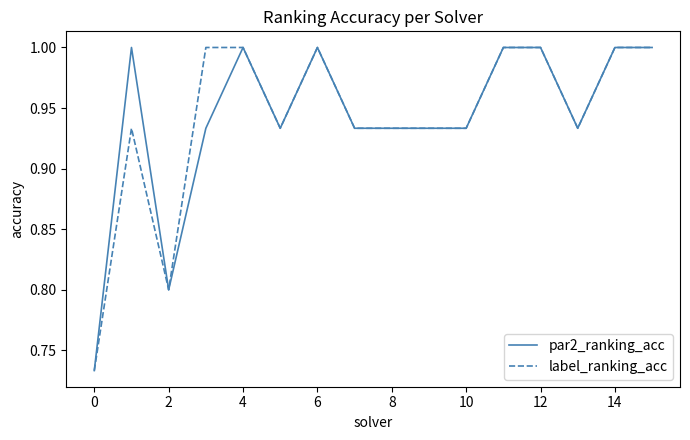

What is the maximum value for label_ranking_acc?

1.0